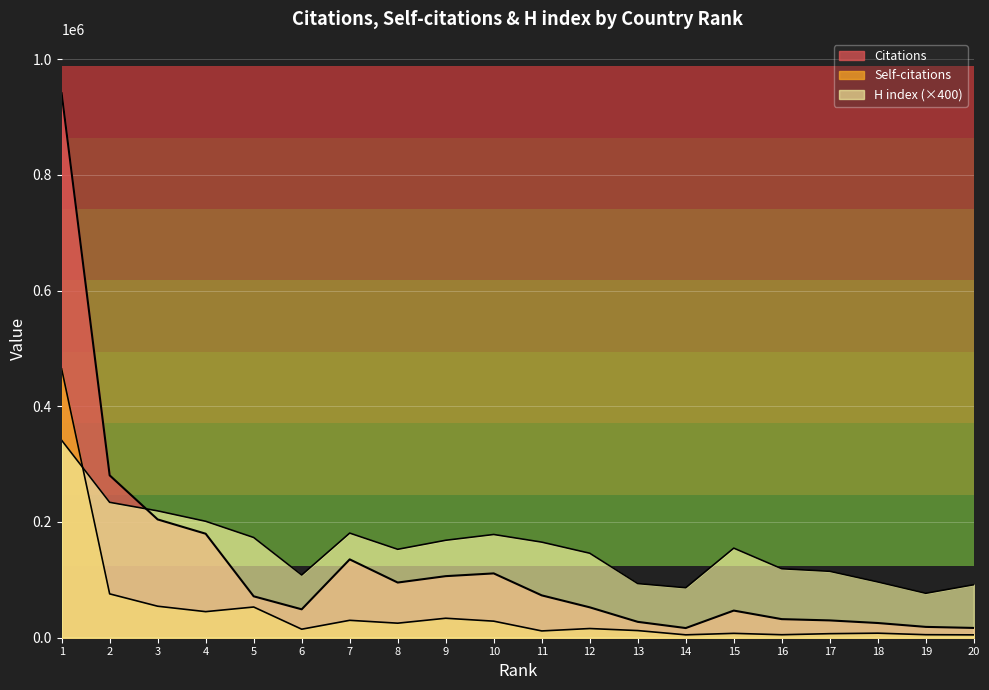

How many lines are shown in the chart?

3